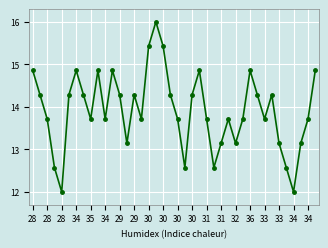

What is the average value?

13.9